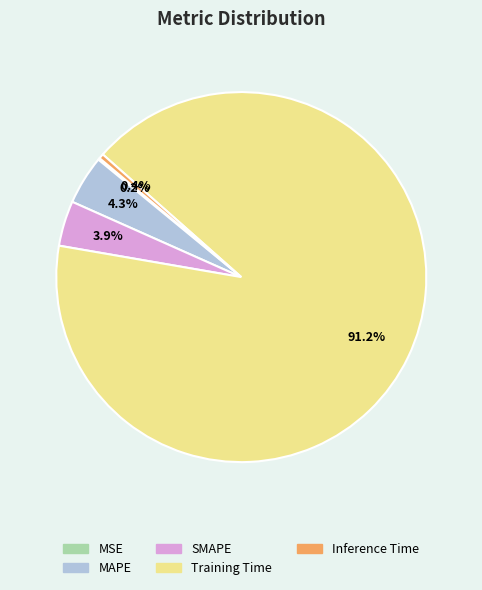

Is it true that Training Time is 99% of the pie?

False